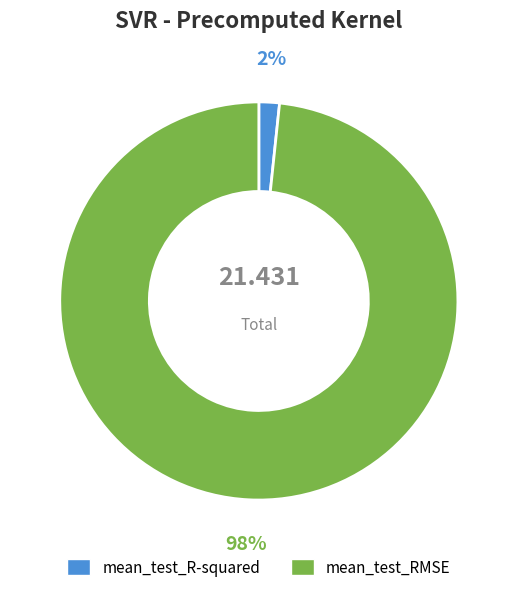

Combined, do mean_test_RMSE and mean_test_R-squared account for over 50%?

Yes